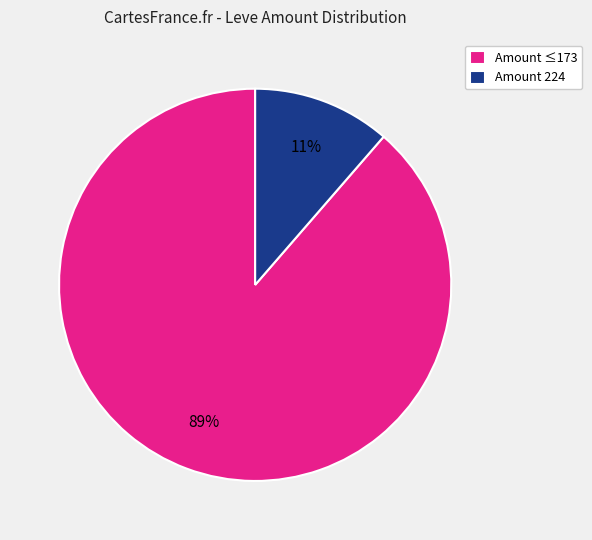

Does any single category account for the majority?

Yes